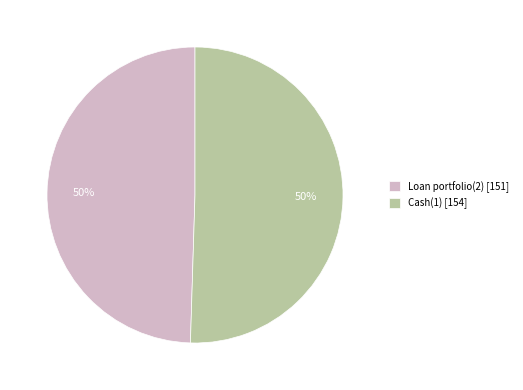

Combined, do Cash(1) [154] and Loan portfolio(2) [151] account for over 50%?

Yes